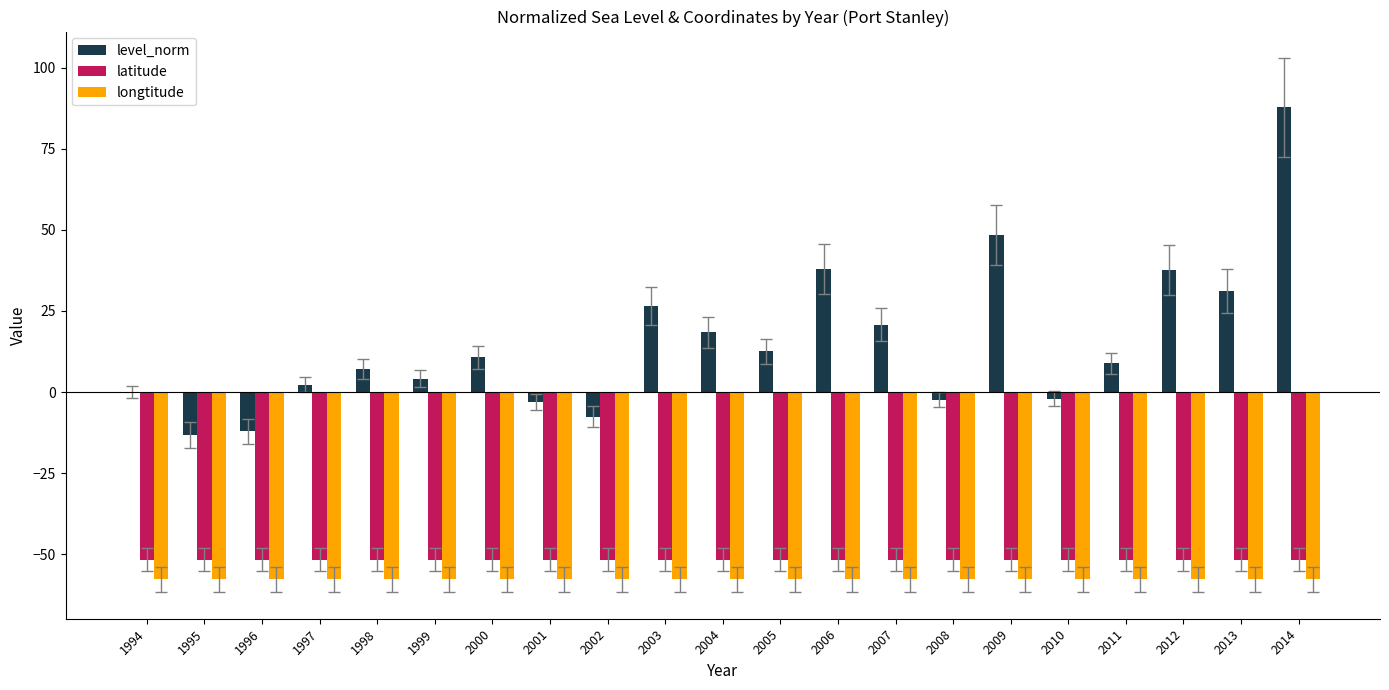

What is the highest value of the latitude series?

-51.7